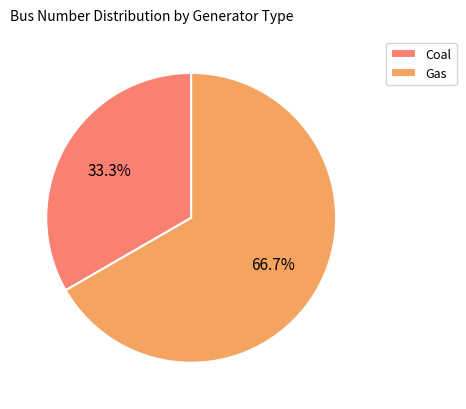

True or false: Coal accounts for 33% of the total.

True